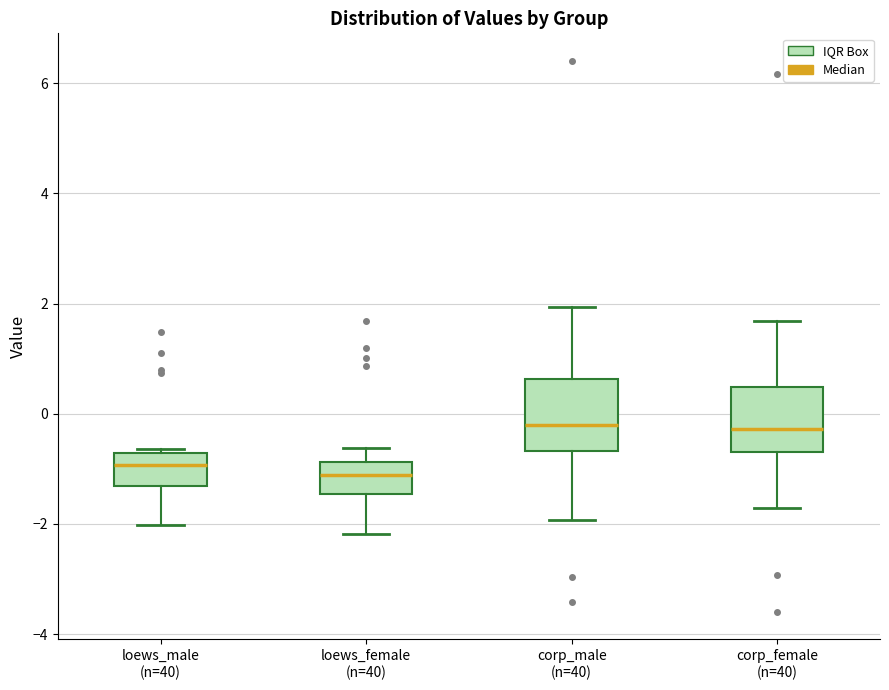

Reading left to right, transcribe this box plot: for each box, give where its median line is, the range the box spans, and where its two whiskers end, as read against the y-axis. The values are not printed on the chart, so give them approximately, as read against the axis.

loews_male (n=40): median -1.0, box -1.4 to -0.8, whiskers -2.0 to -0.6
loews_female (n=40): median -1.2, box -1.4 to -0.8, whiskers -2.2 to -0.6
corp_male (n=40): median -0.2, box -0.6 to 0.6, whiskers -2.0 to 2.0
corp_female (n=40): median -0.2, box -0.8 to 0.4, whiskers -1.8 to 1.6